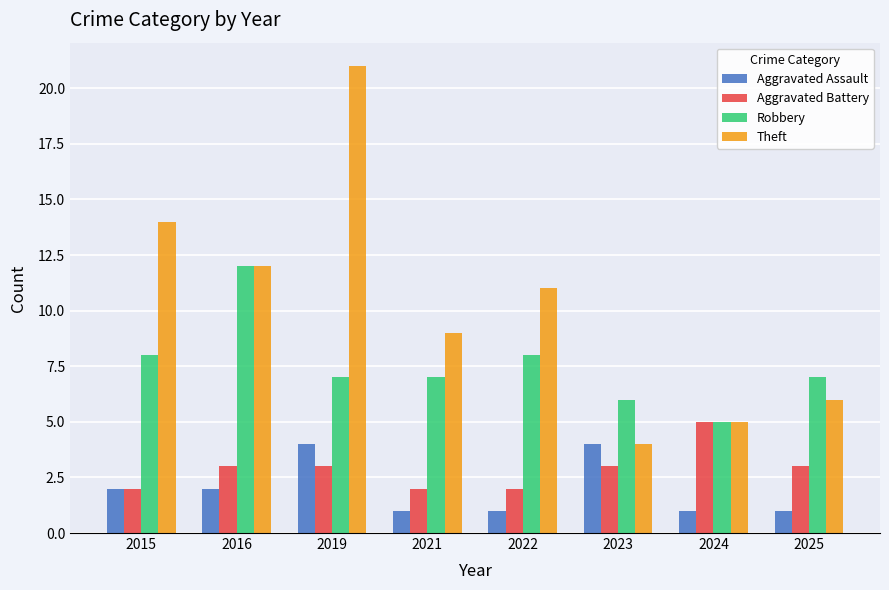

At which category is the sum across all series the highest?

2019